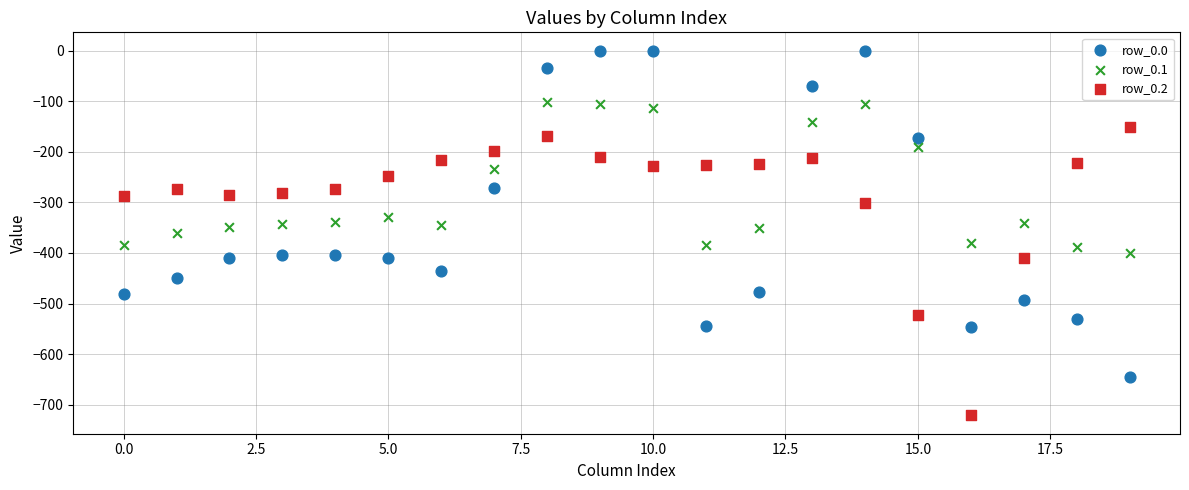

Which series contains the highest Y value?

row_0.0